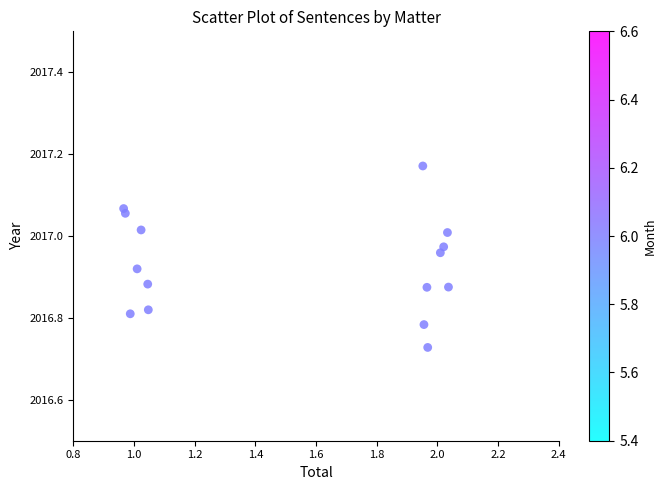

What is the range of Y values (max minus min)?

0.4